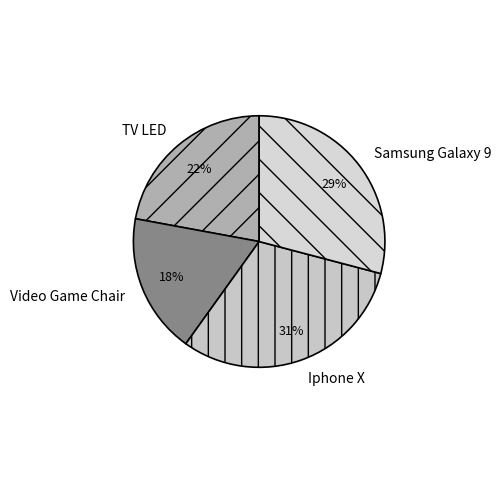

Is there any slice that represents more than half of the pie?

No